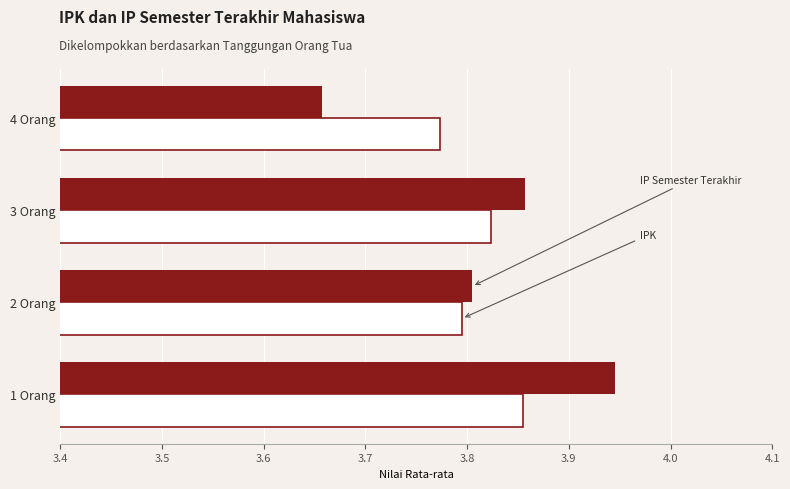

At which category does the chart reach its peak across all series?

1 Orang